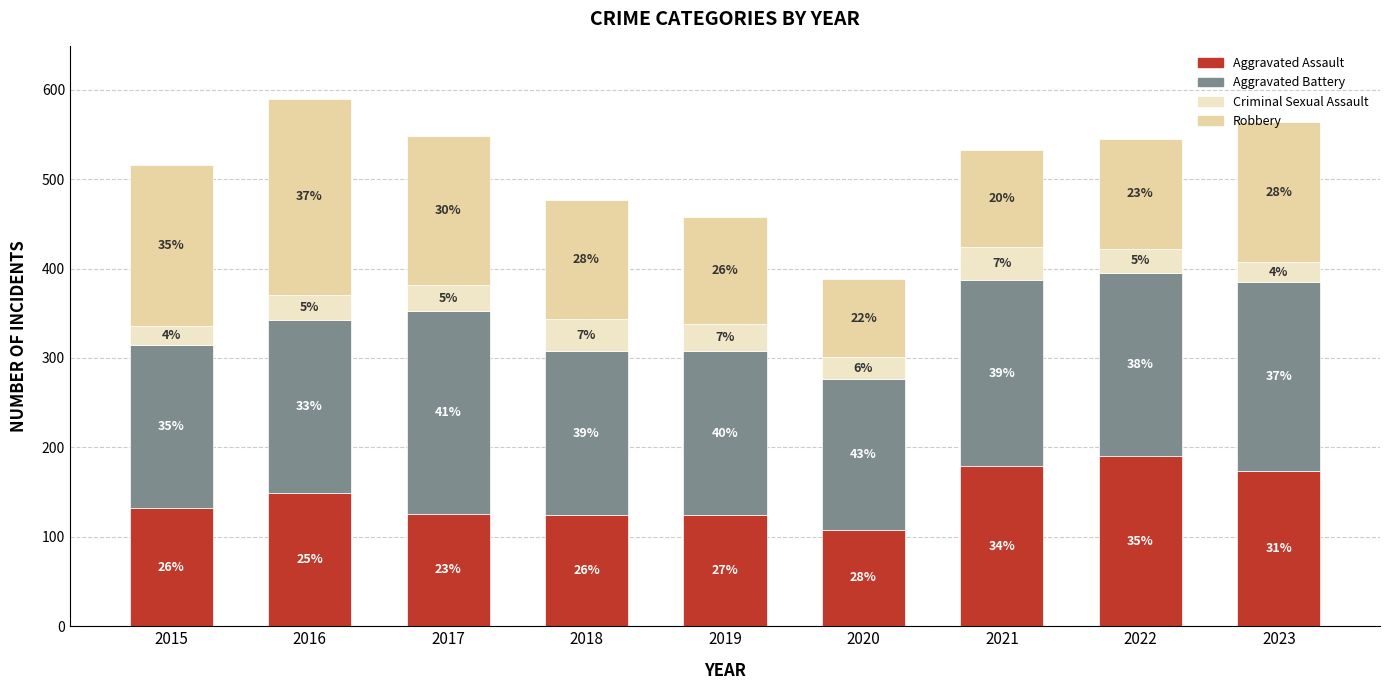

What is the approximate value of Robbery at 2015, to the nearest 10?

180